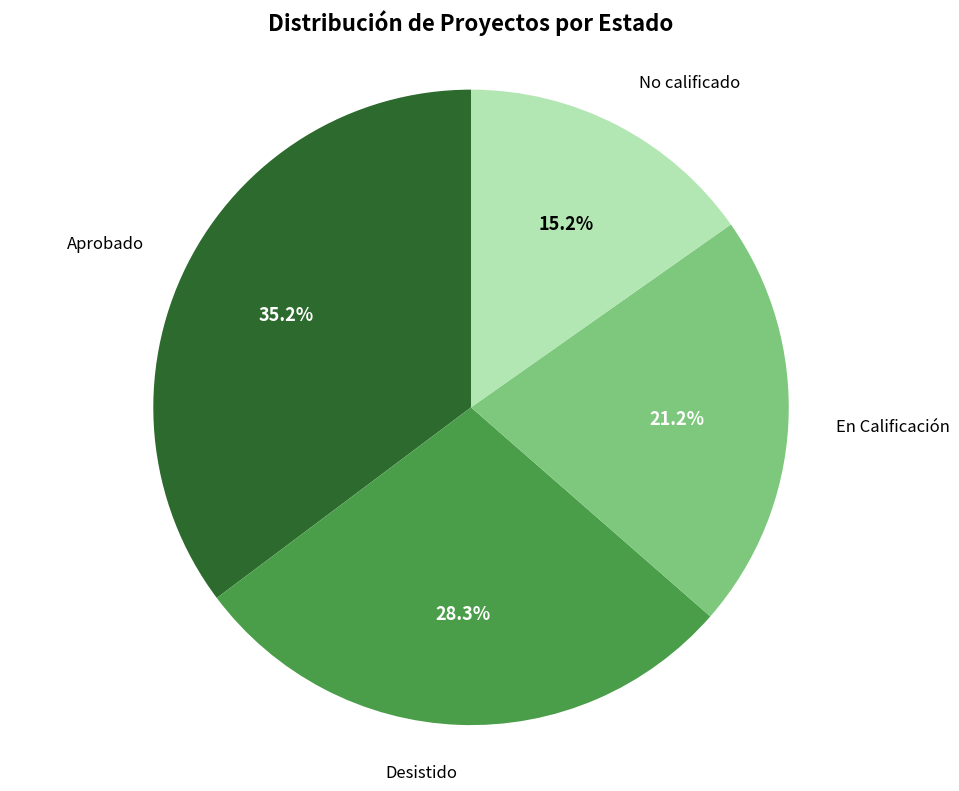

How many segments does this pie chart have?

4